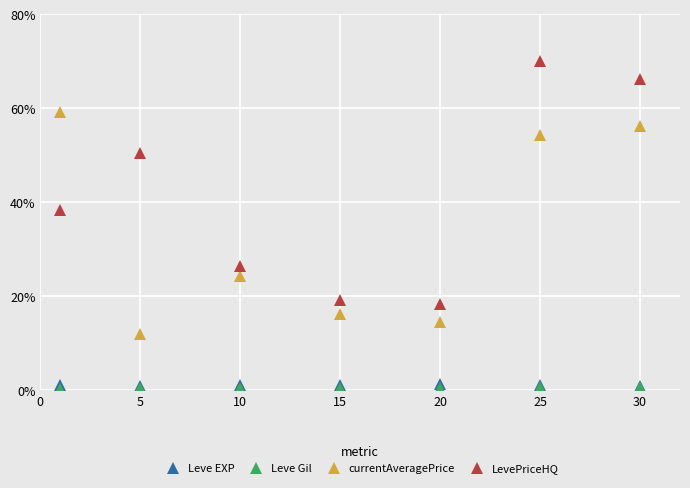

Which series has the widest spread of values?

LevePriceHQ